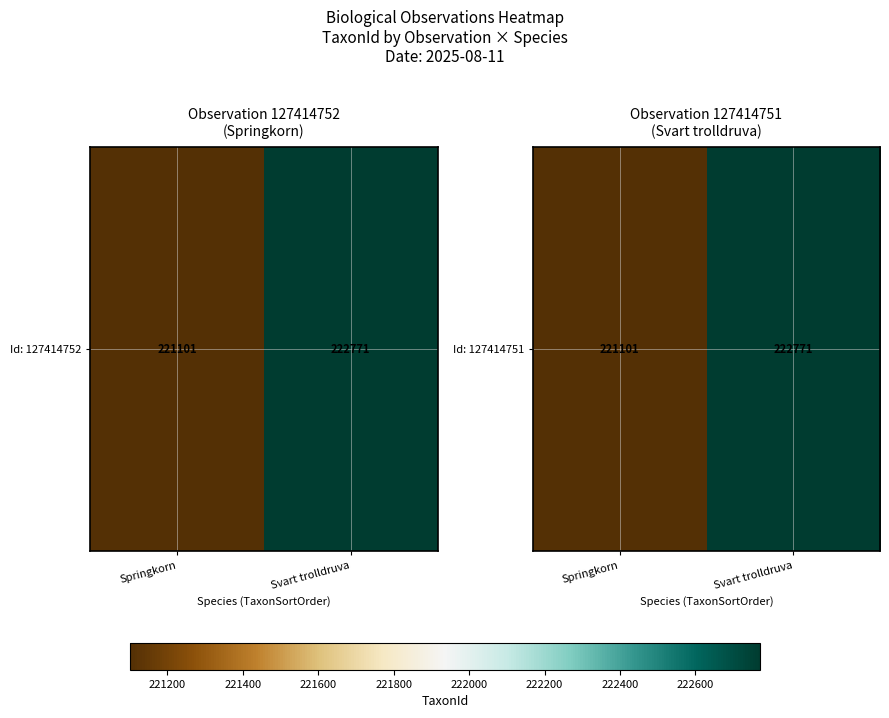

Reading left to right, list all the values displayed in this chart.

221101	222771